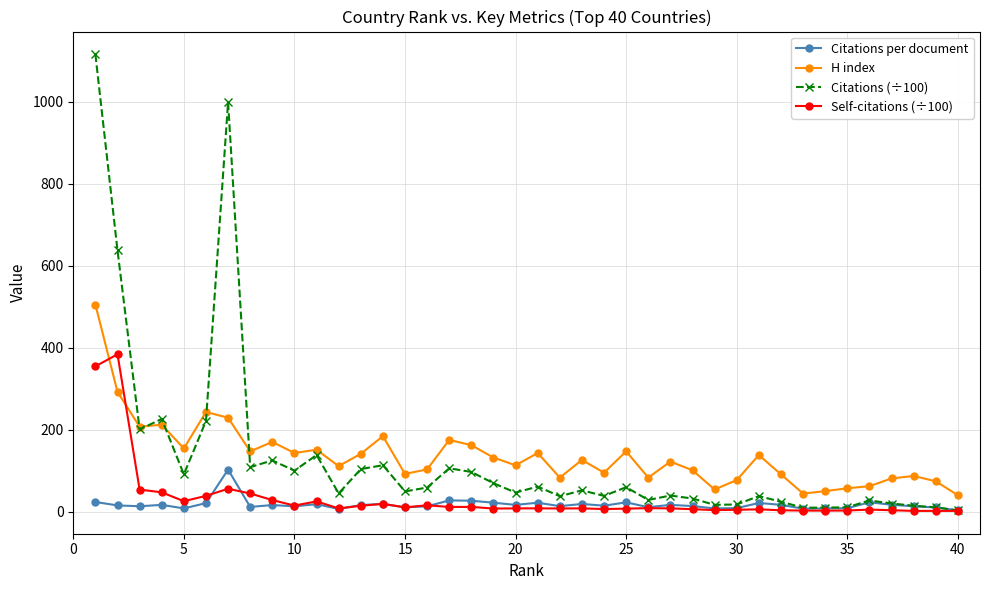

Which series has the widest spread of values?

Citations (÷100)